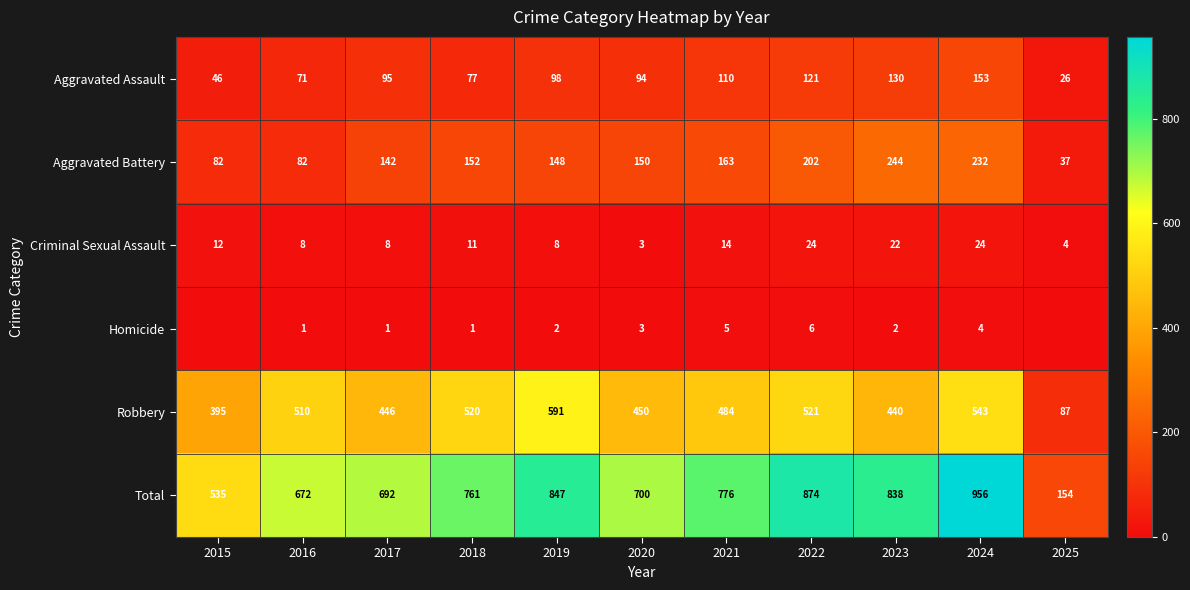

What is the approximate value of Aggravated Assault at 2017?

95